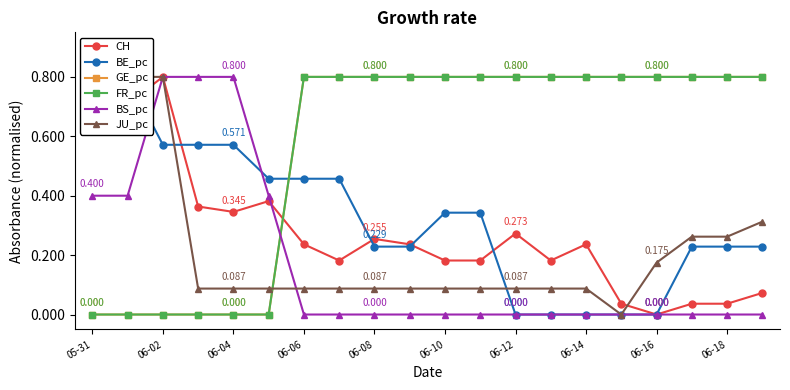

Where do GE_pc and JU_pc first cross each other?

06-10 and 06-12